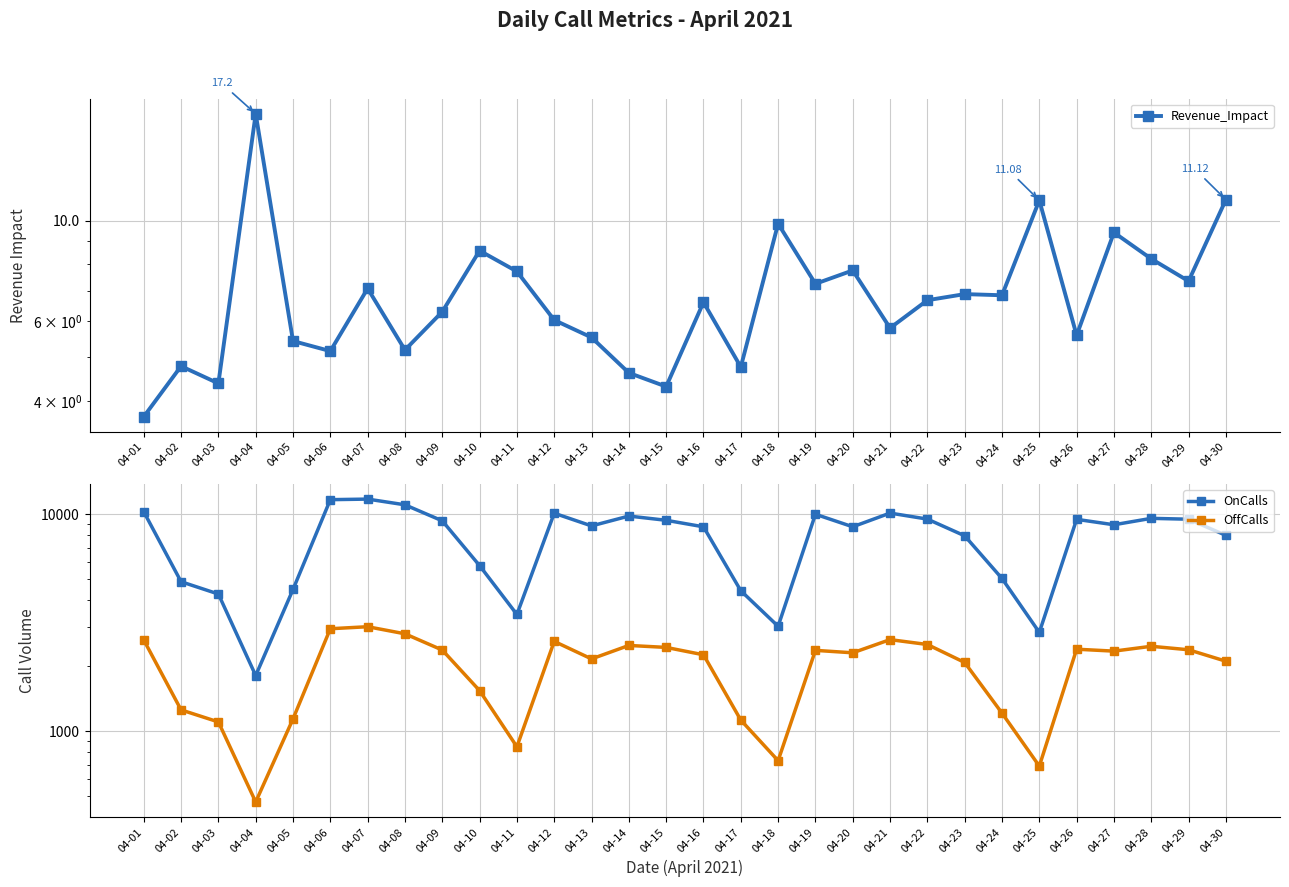

Is it true that Revenue_Impact equals 8.6 at 04-10?

True